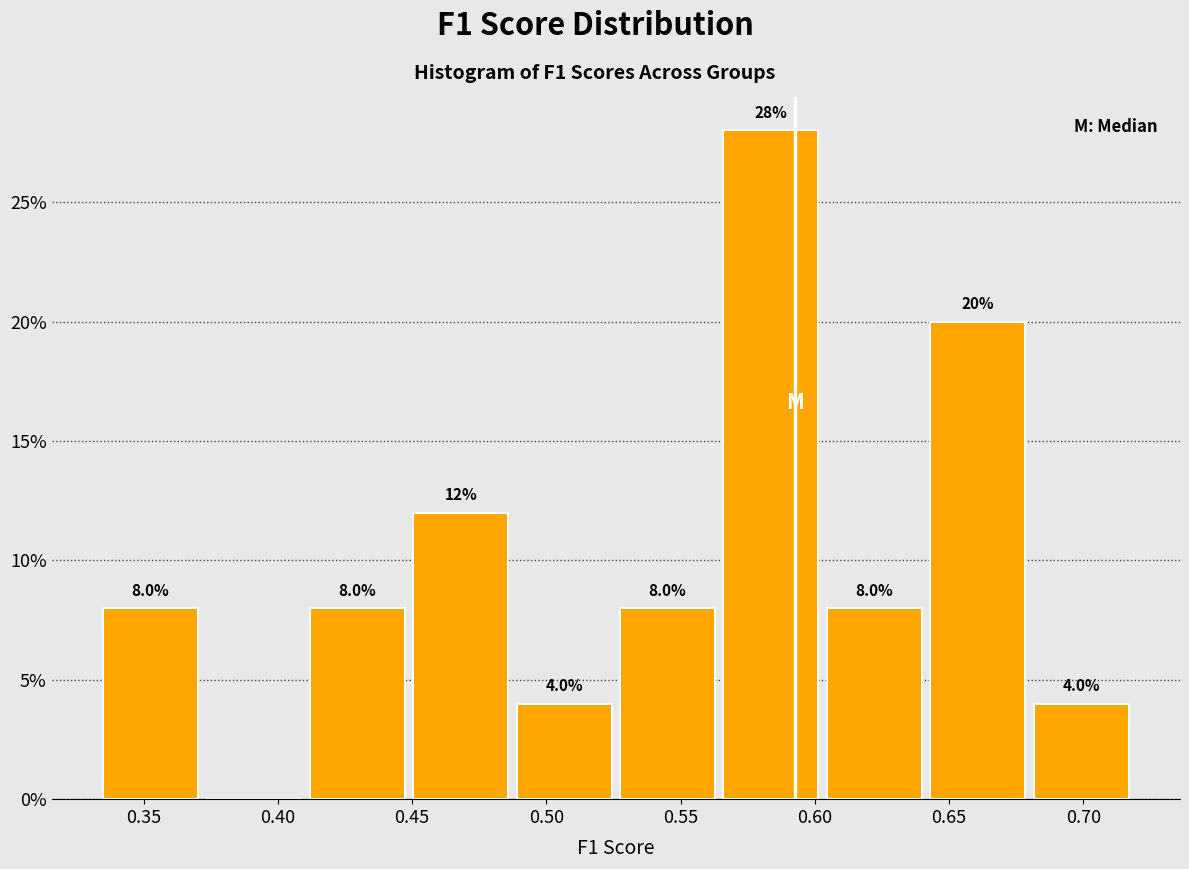

Over which range of the x-axis is the bar tallest?

0.565 to 0.605